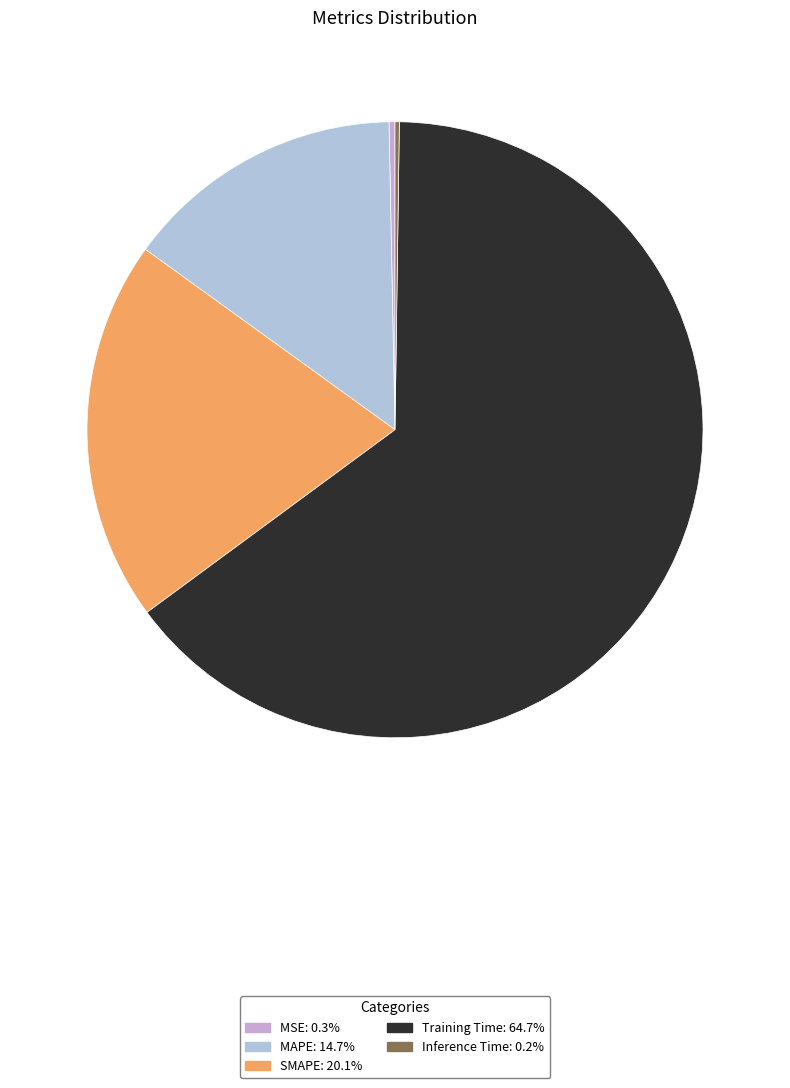

Is it true that MSE is 1% of the pie?

False